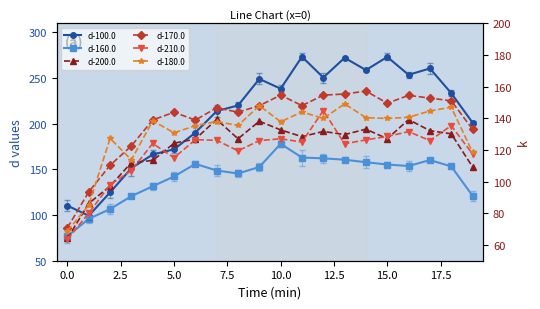

What is the greatest value displayed?

273.4